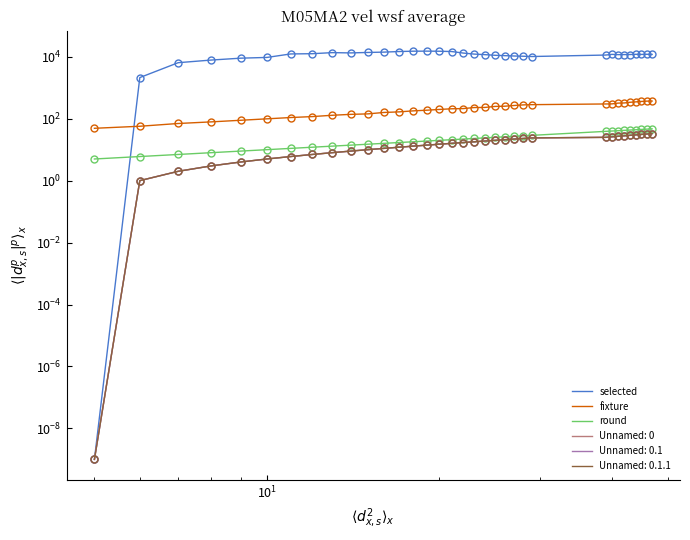

How many data points in fixture are less than 212?

17